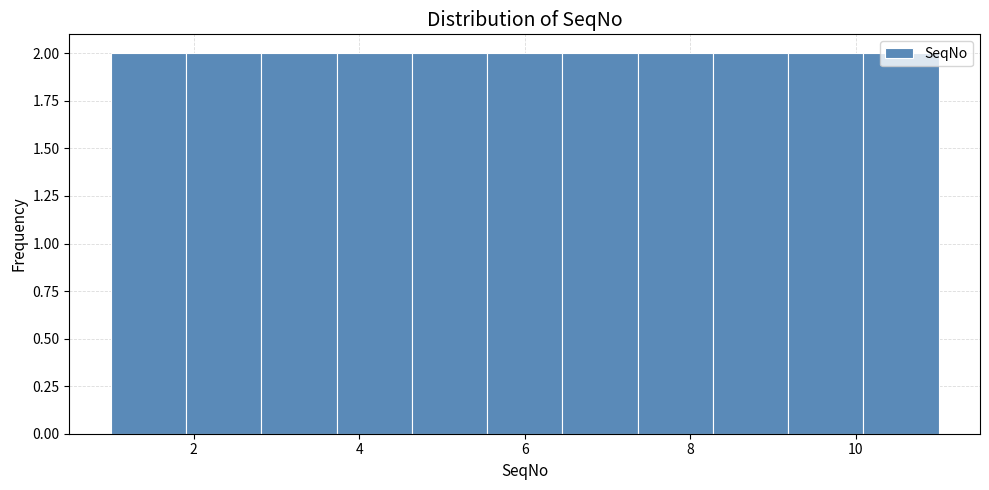

How tall is the bar that spans 4.6 to 5.6 on the x-axis? Neither the bar edges nor the heights are printed on the chart, so give them approximately, as read against the axes.

2